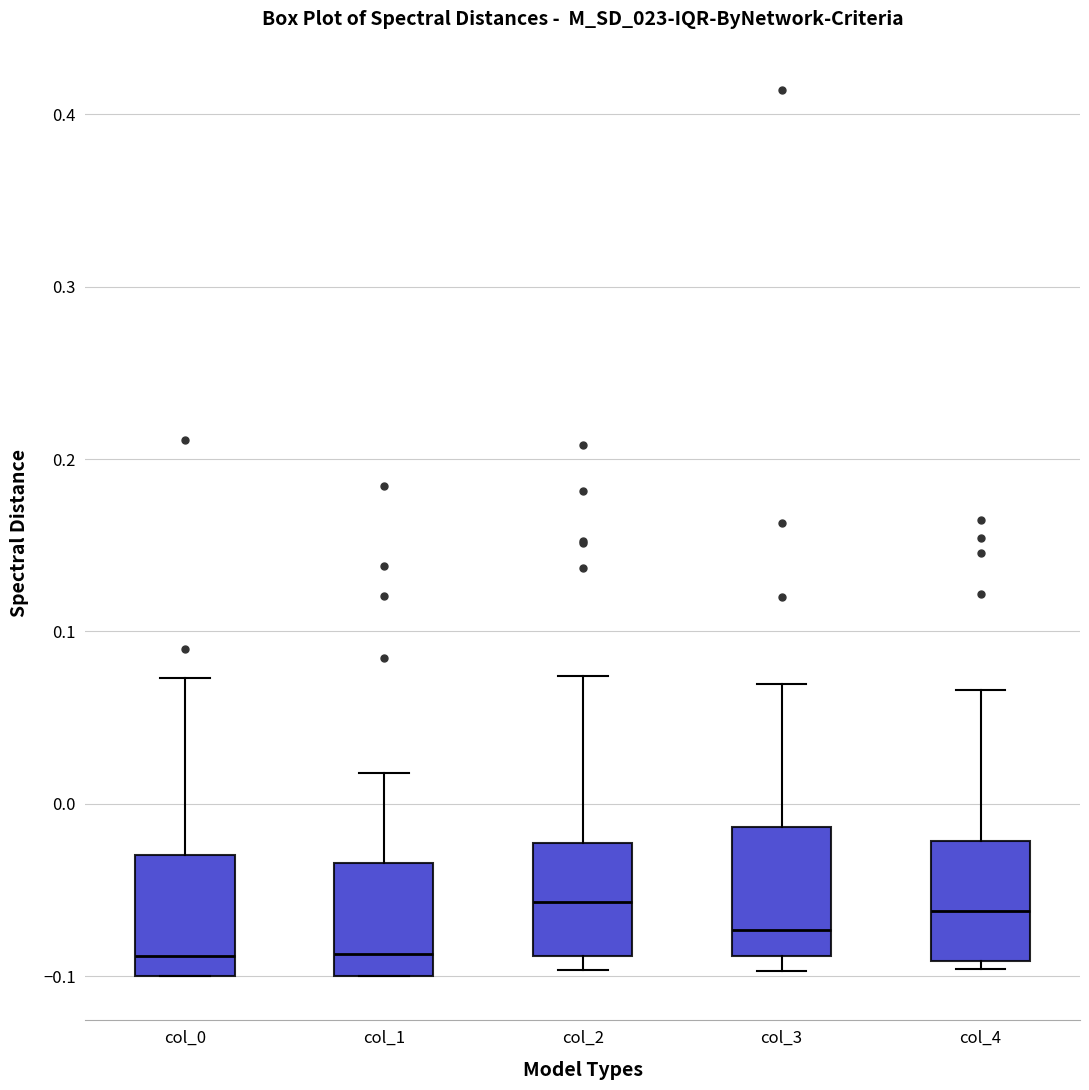

Where does the upper whisker of the box for col_4 end on the y-axis? The values are not printed on the chart, so give them approximately, as read against the axis.

0.07